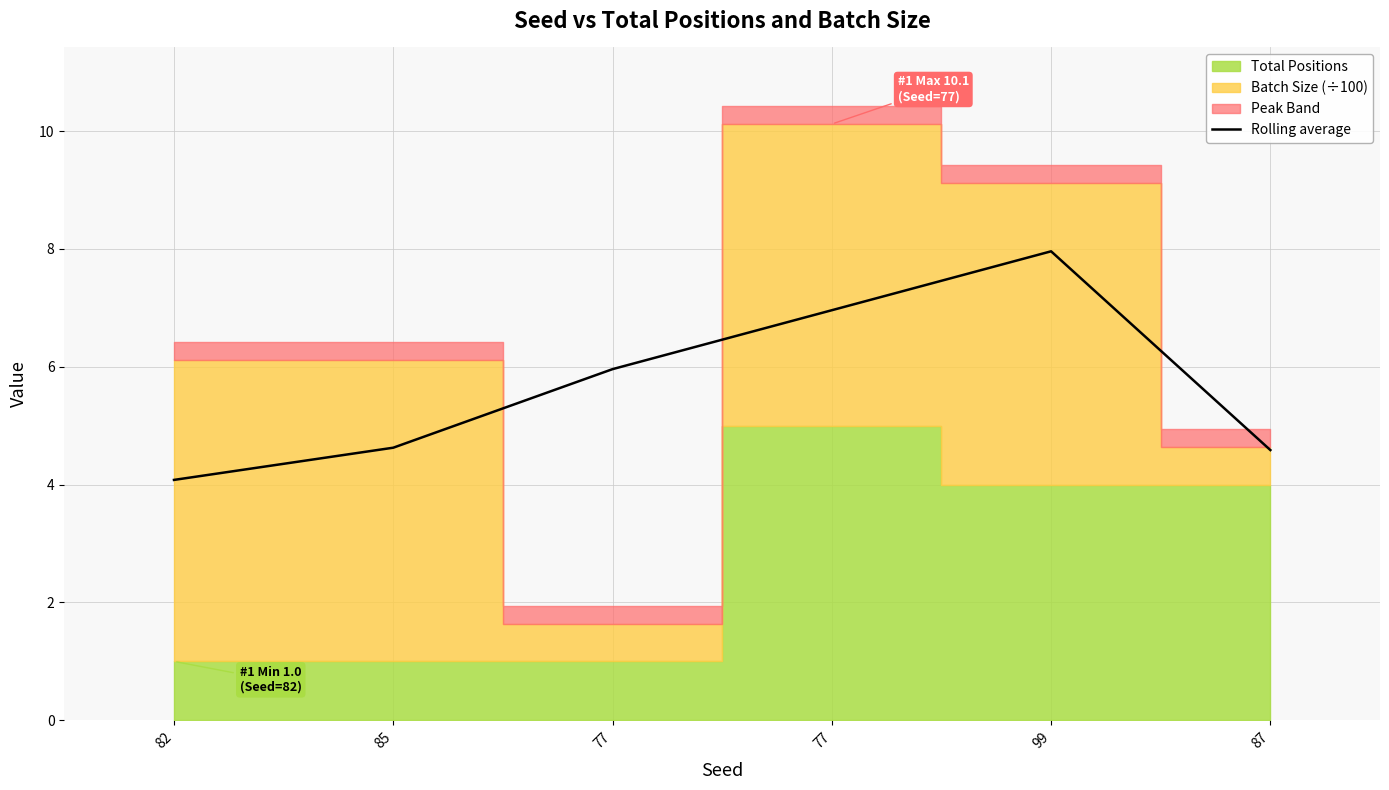

List the labels in order of value, smallest first.

82, 87, 85, 77, 77, 99